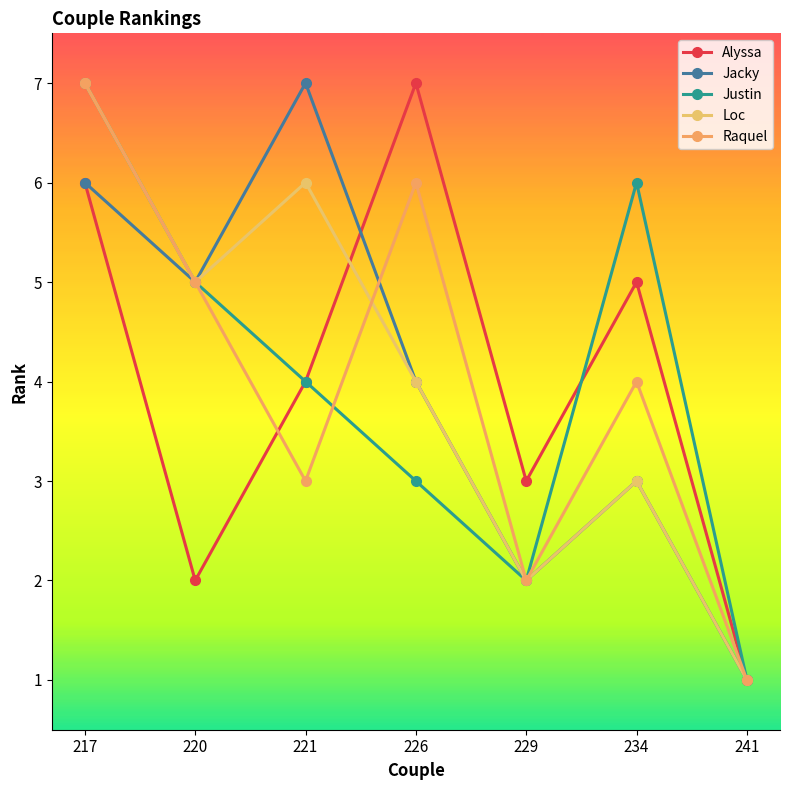

Where does the Justin series first go above 4?

217